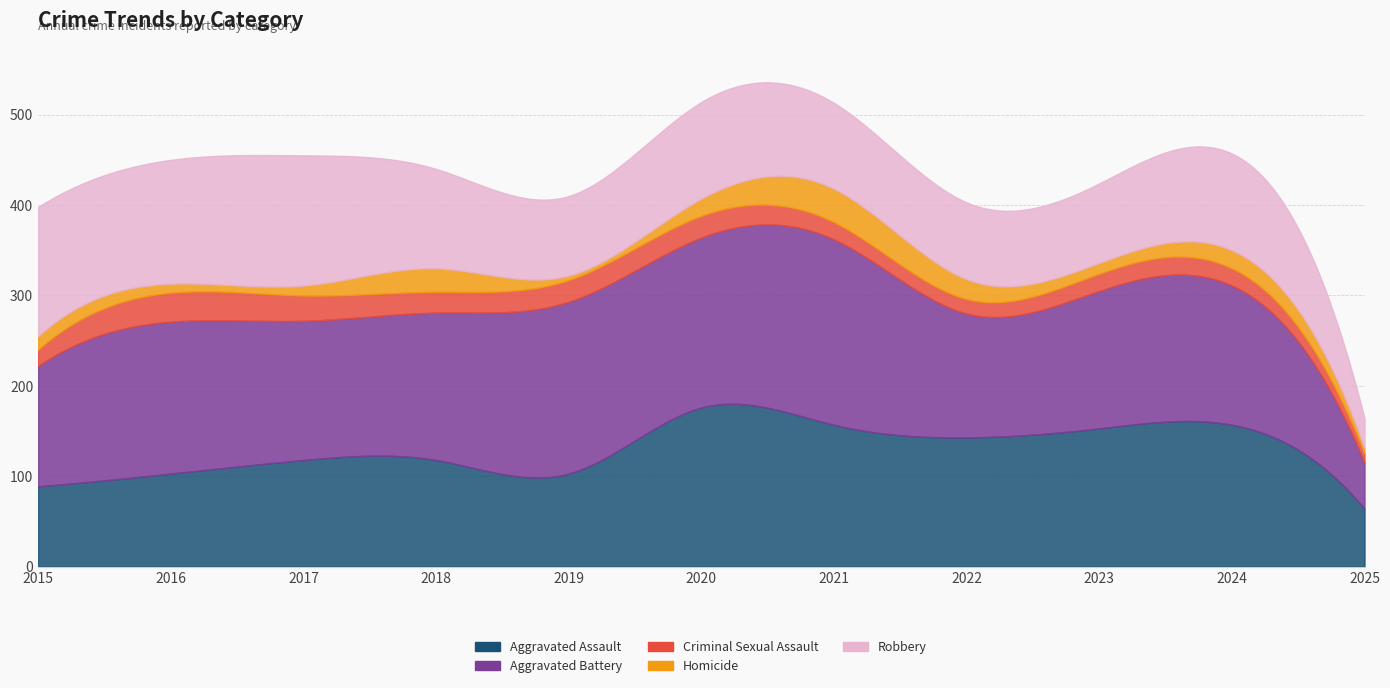

Reading right to left, extract all data points from this chart.

Aggravated Assault: 64	157	153	143	157	176	103	118	118	103	89
Aggravated Battery: 51	154	152	137	205	188	190	163	154	168	133
Criminal Sexual Assault: 10	19	19	16	19	24	24	23	28	32	18
Homicide: 6	20	12	22	37	19	5	26	11	10	15
Robbery: 33	107	88	85	95	107	88	110	144	137	143